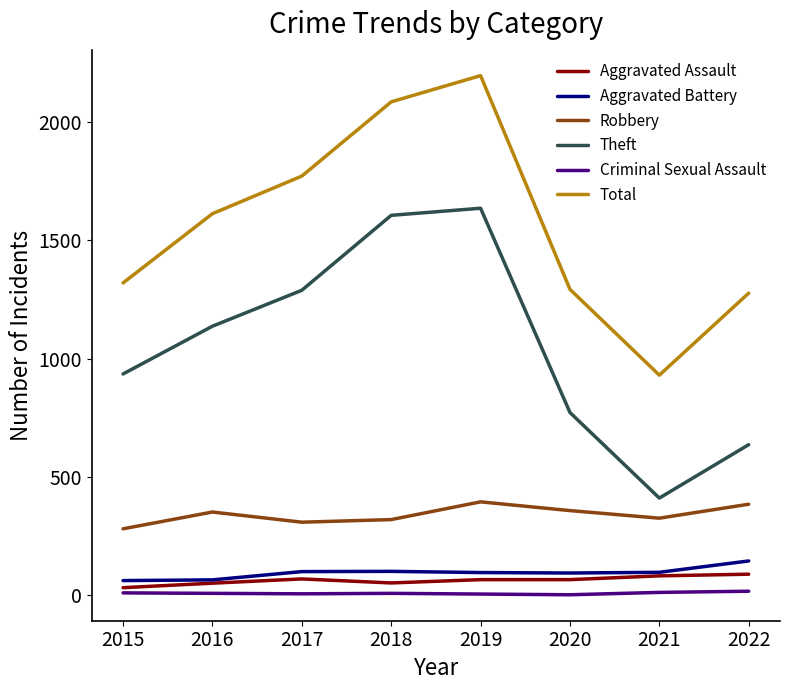

What is the difference between the second highest and second lowest values in the Criminal Sexual Assault series?

7